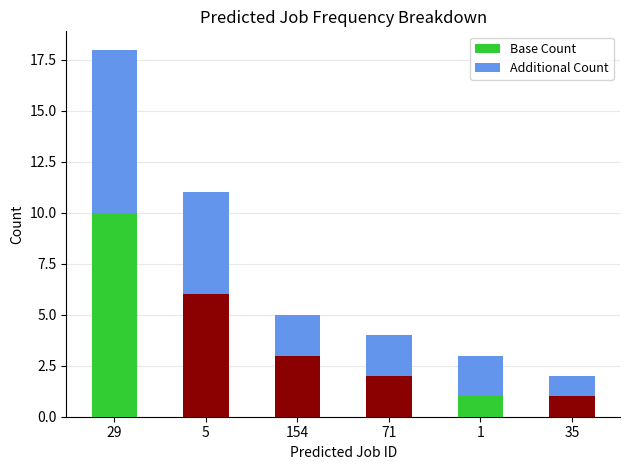

The value of Base Count at 154 is 3. True or false?

True